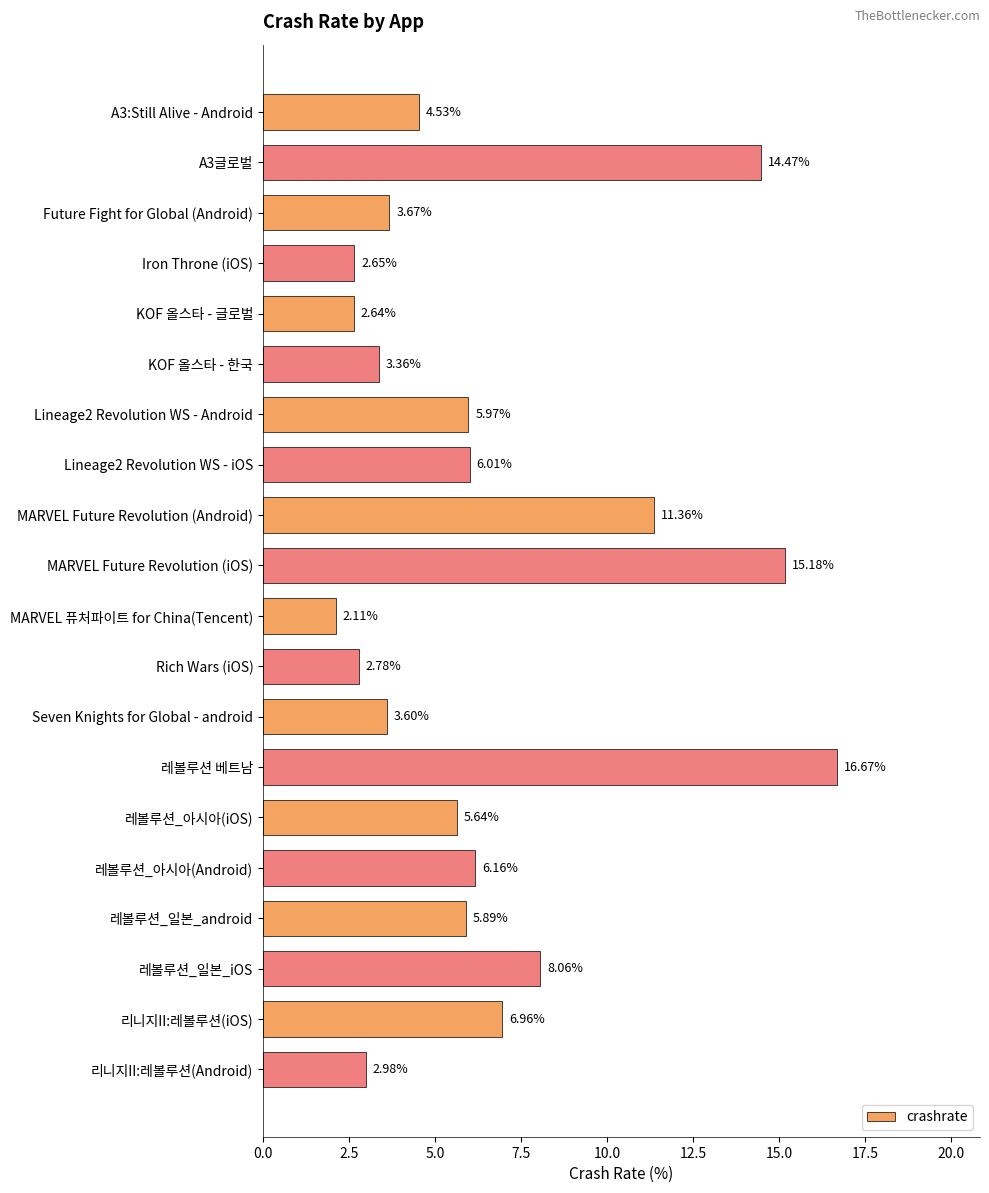

What is the change in value from KOF 올스타 - 글로벌 to 리니지II:레볼루션(iOS)?

+4.3